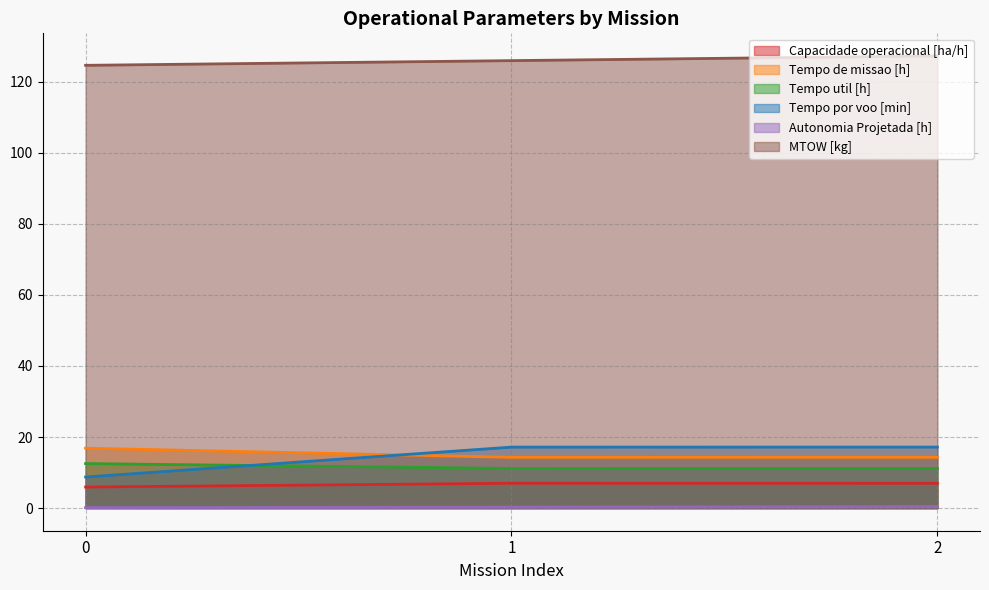

List the labels in order of Tempo util [h] value, largest first.

0, 2, 1